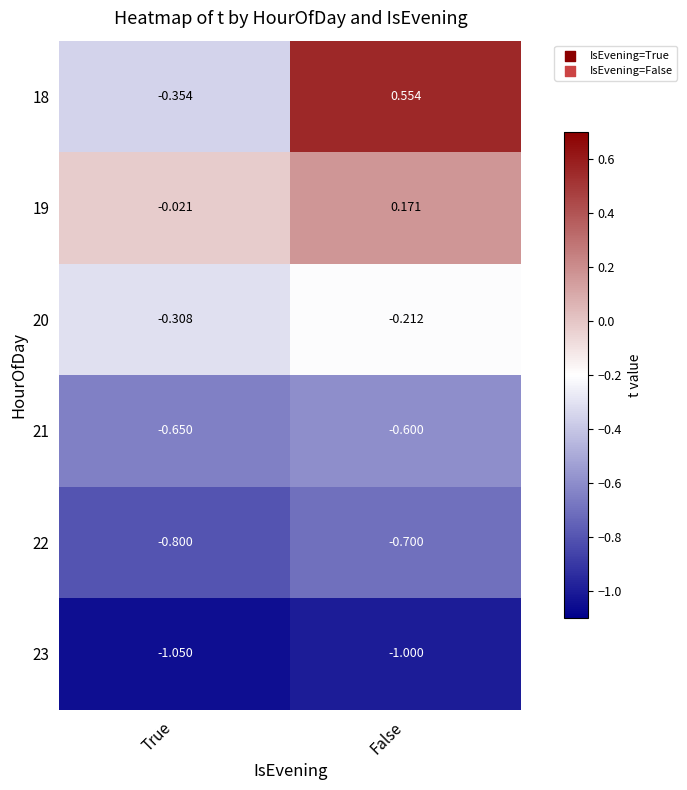

List the labels in order of 21 value, largest first.

False, True